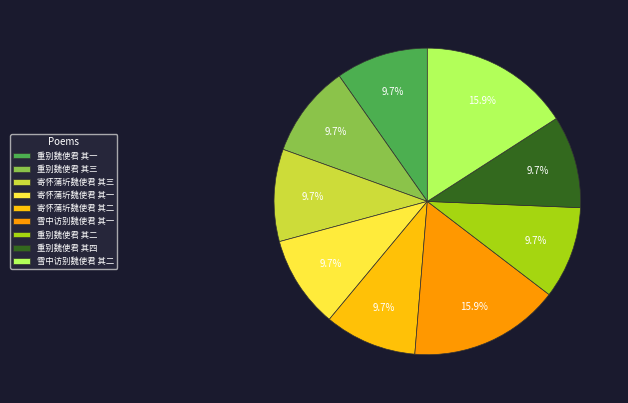

To the nearest percent, what percentage of the pie is 寄怀蒲圻魏使君 其一?

10%